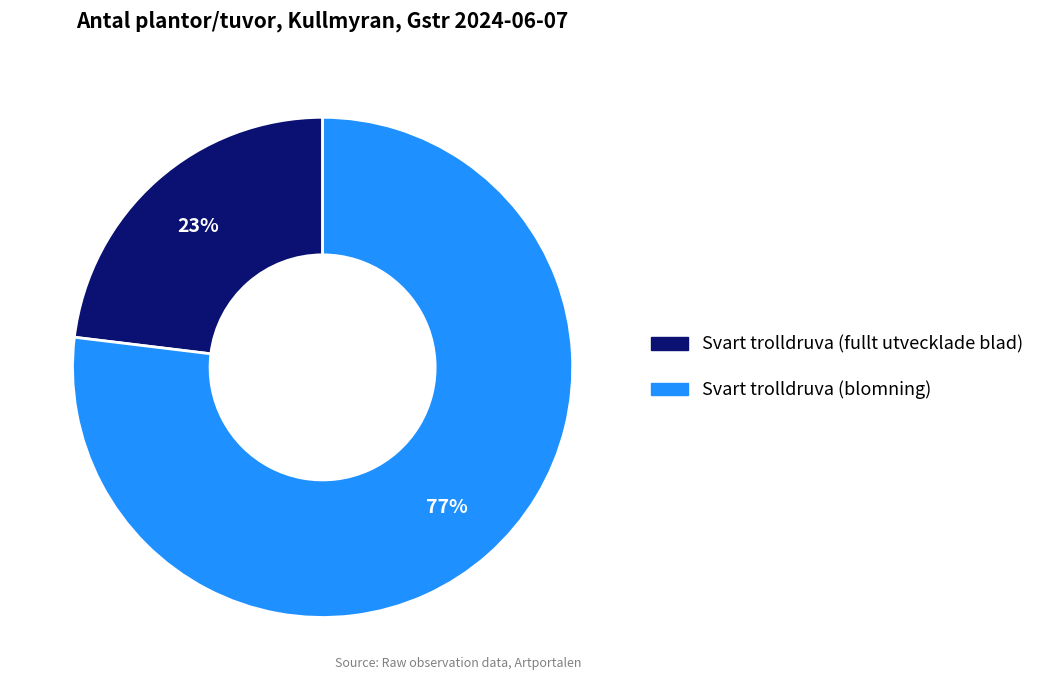

Do Svart trolldruva (fullt utvecklade blad) and Svart trolldruva (blomning) together represent more than half of the pie?

Yes